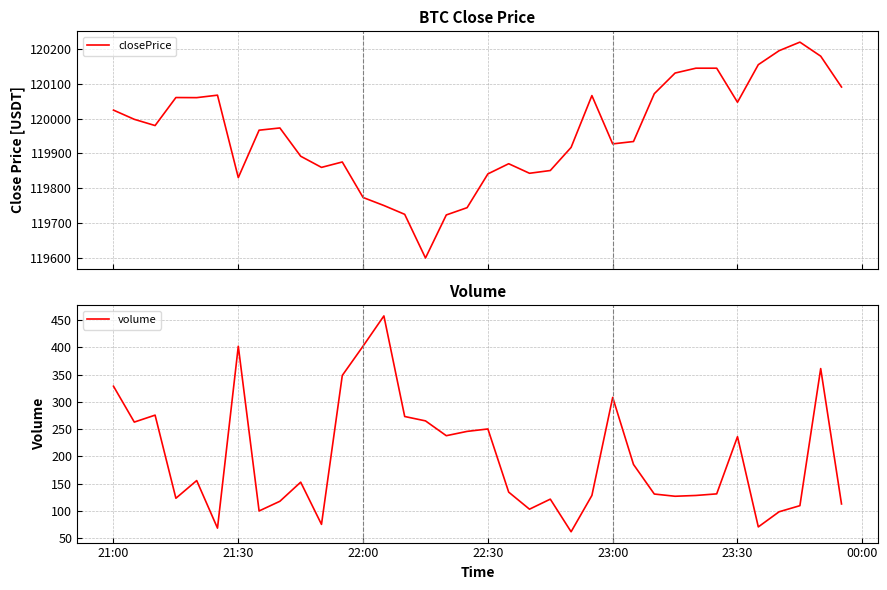

Is this an area chart (filled region under the line)?

No